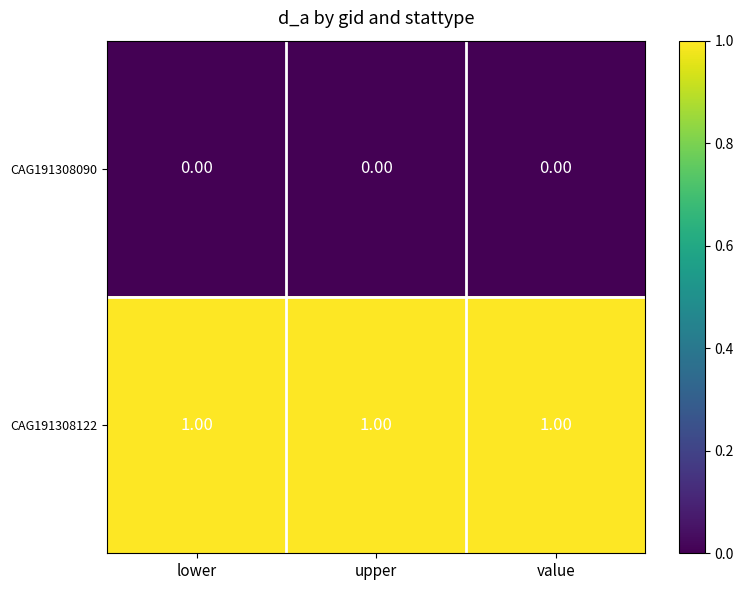

At how many categories does at least one series exceed 0?

3